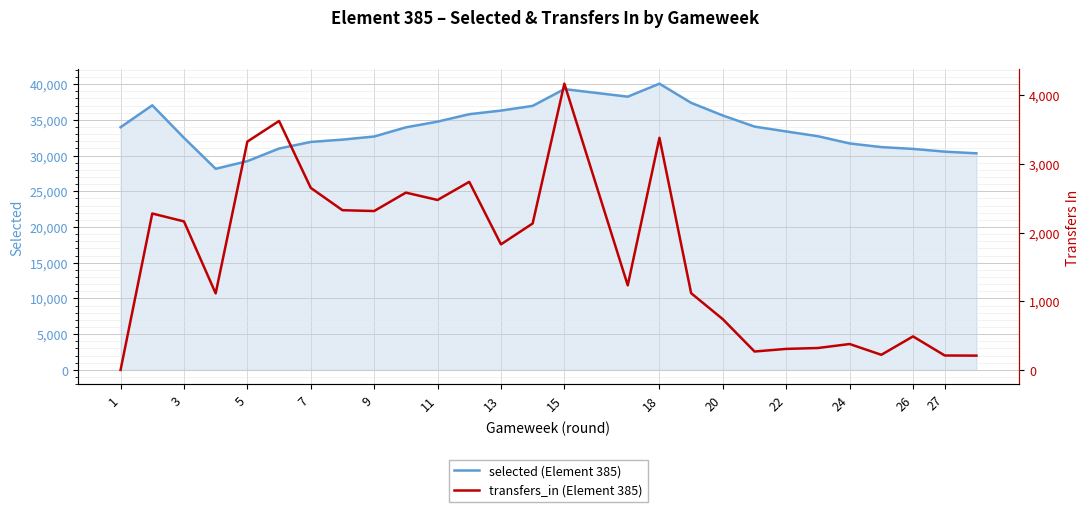

What is the average value of the transfers_in (Element 385) series?

1609